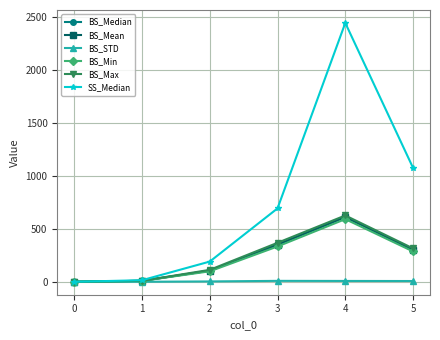

How many interior local peaks does the BS_Mean series have?

1